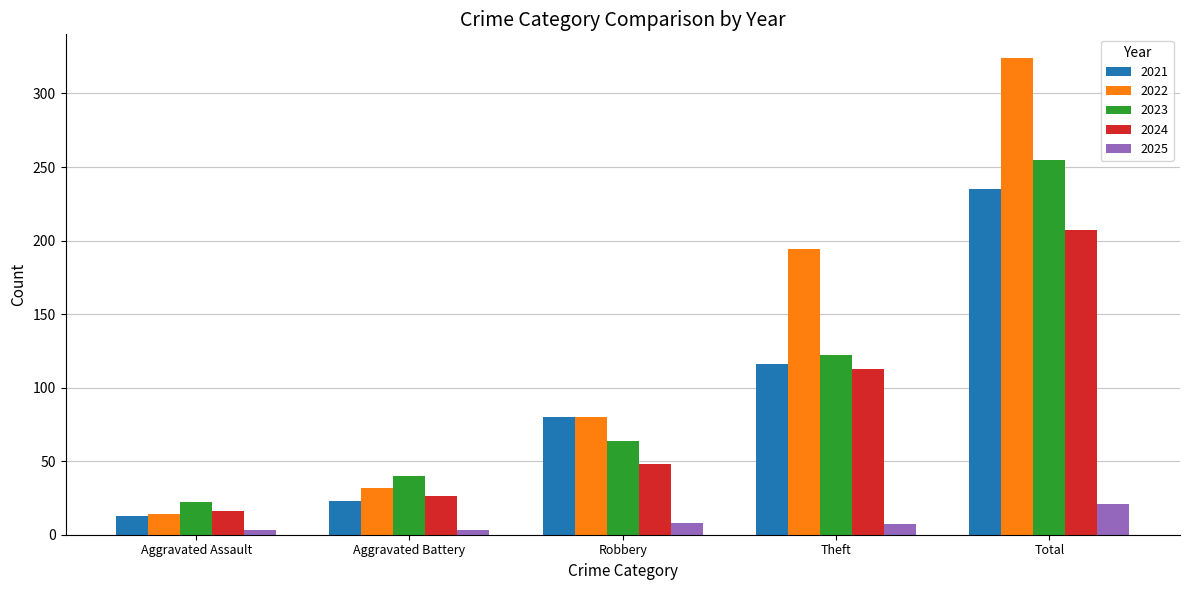

How many bars are there in total?

25